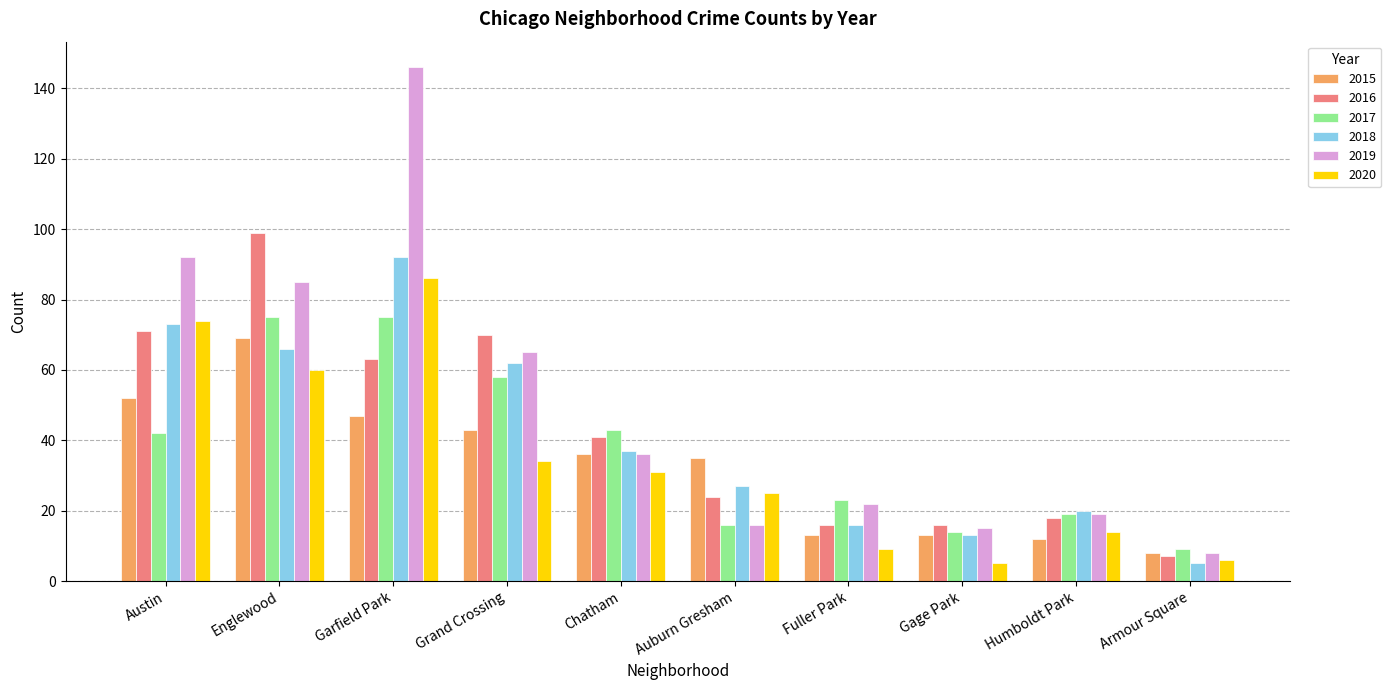

At which category does the chart reach its peak across all series?

Garfield Park